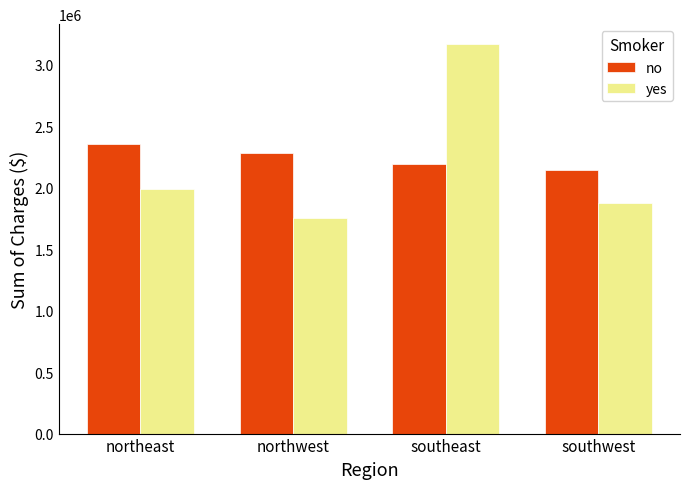

What is the difference between the maximum and second lowest values in the no series?

162746.6